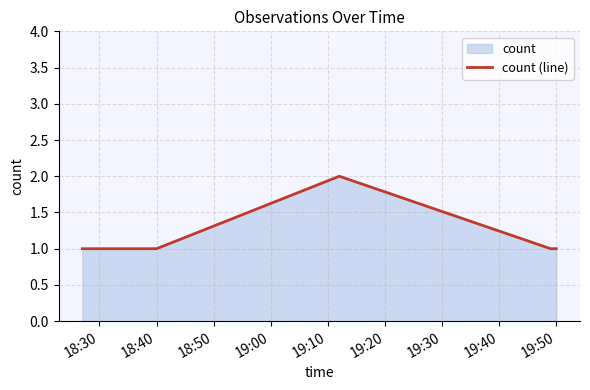

How many points are higher than both their immediate neighbors (excluding endpoints)?

1